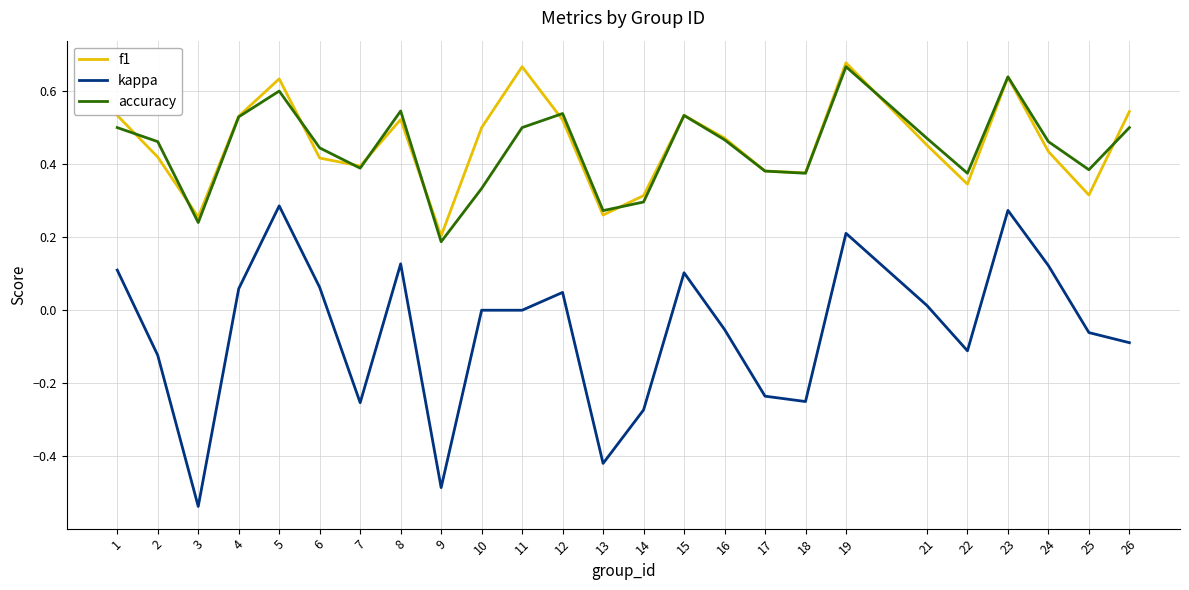

The f1 series shows 0.4 at 18. True or false?

True